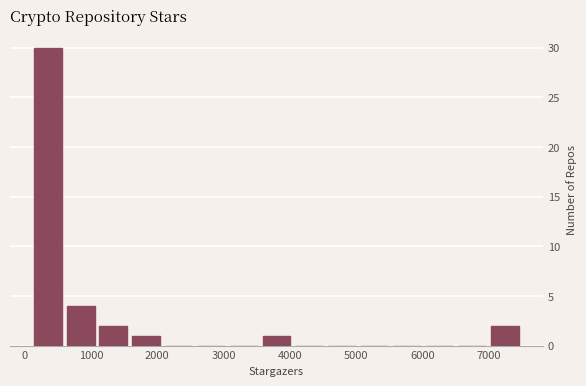

What is the height of the bar covering 100 to 600 on the x-axis? Neither the bar edges nor the heights are printed on the chart, so give them approximately, as read against the axes.

30